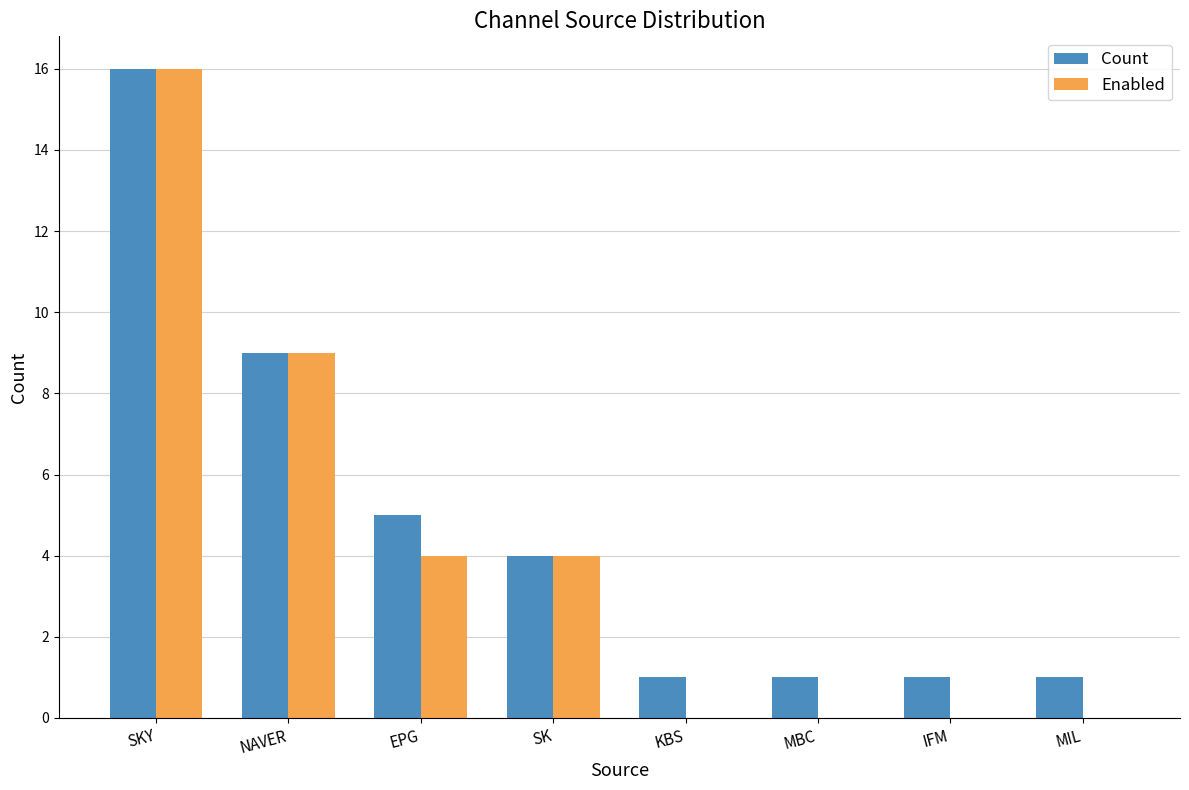

Reading left to right, what are all the values shown in this chart?

Count: SKY=16	NAVER=9	EPG=5	SK=4	KBS=1	MBC=1	IFM=1	MIL=1
Enabled: SKY=16	NAVER=9	EPG=4	SK=4	KBS=0	MBC=0	IFM=0	MIL=0